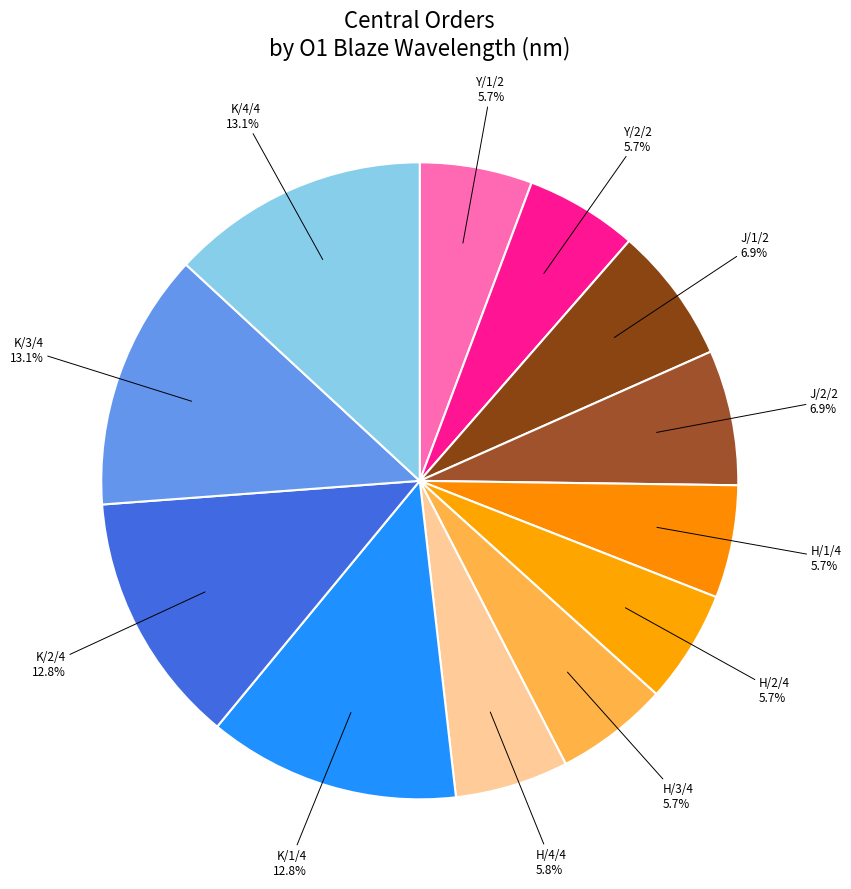

Count the number of slices in the pie.

12